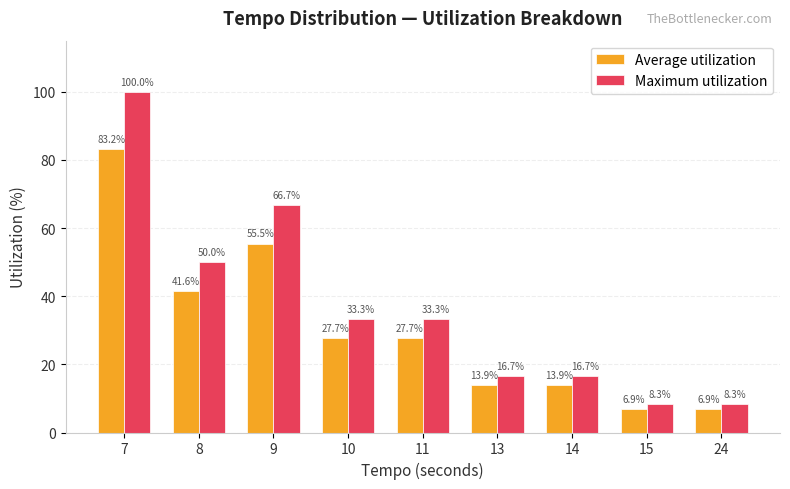

What value does the Average utilization series have at 10?

27.7